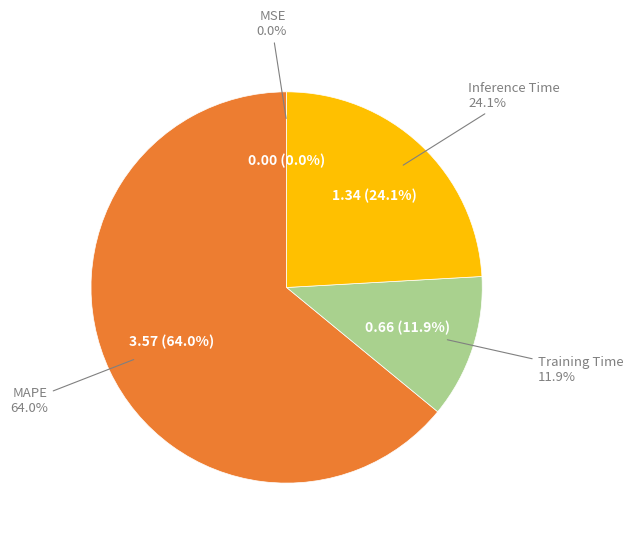

Which slice is the largest?

MAPE